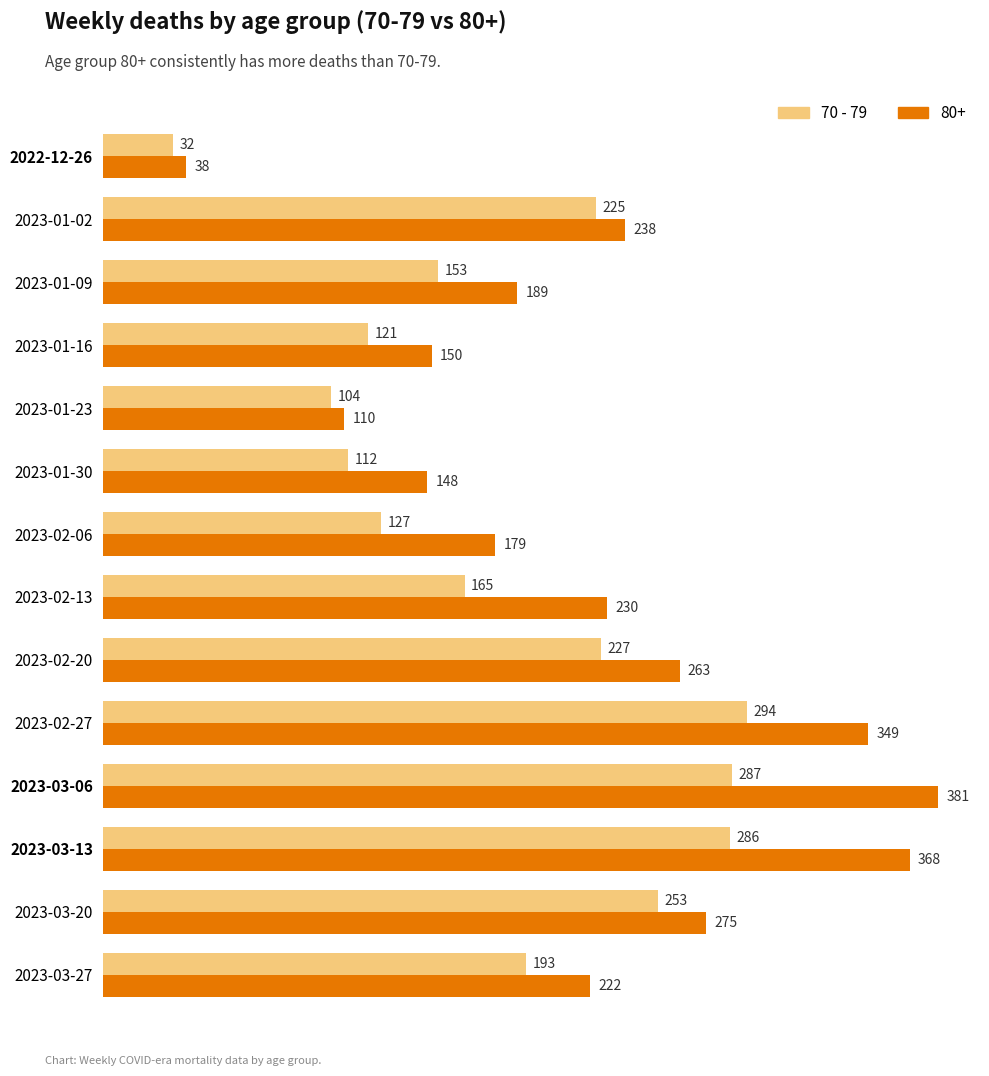

Rank the series by their average value, from lowest to highest.

70 - 79, 80+